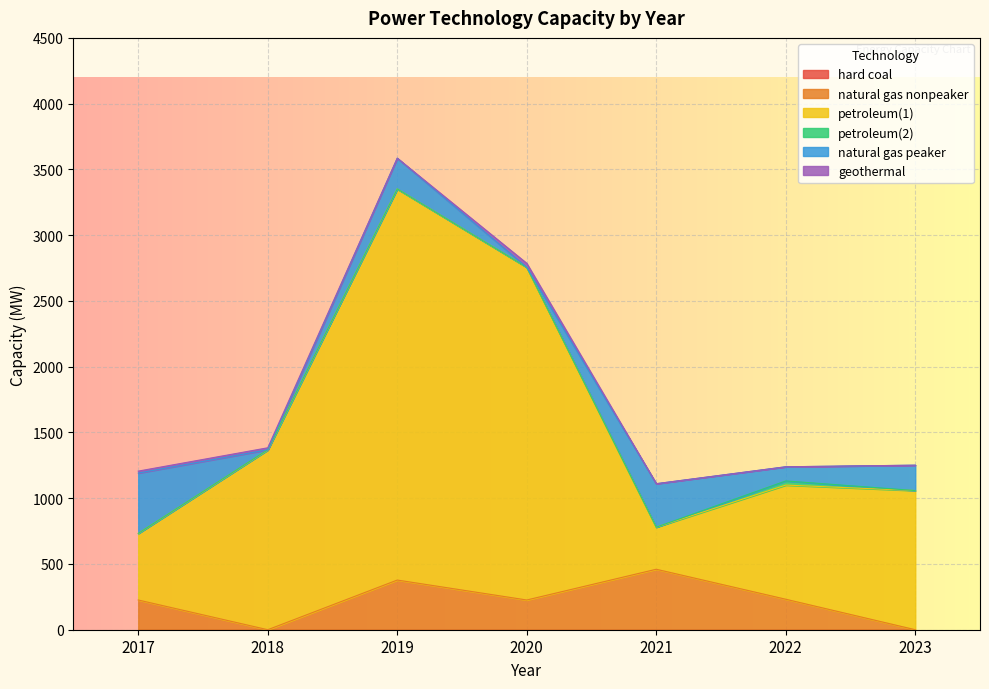

In natural gas peaker, how many points are higher than both neighbors (excluding endpoints)?

2